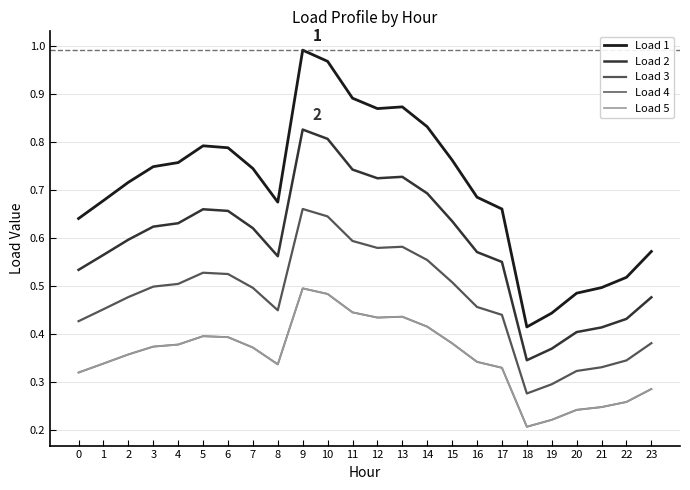

Is this an area chart (filled region under the line)?

No